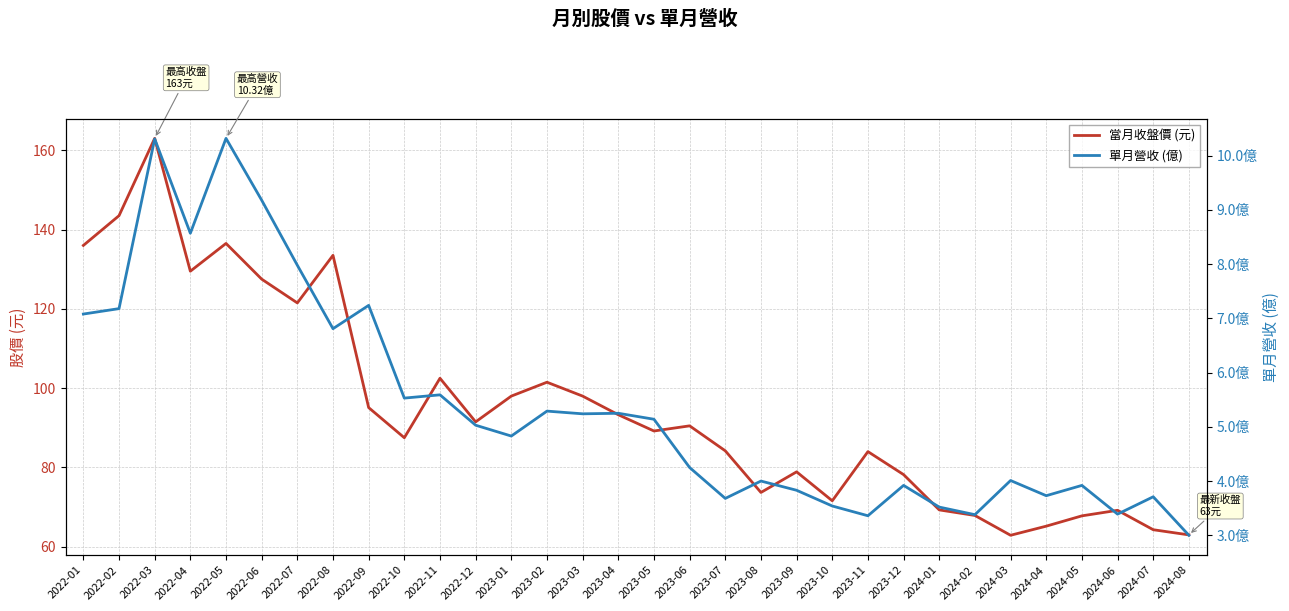

True or false: 單月營收 (億) and 當月收盤價 (元) cross at least once.

False